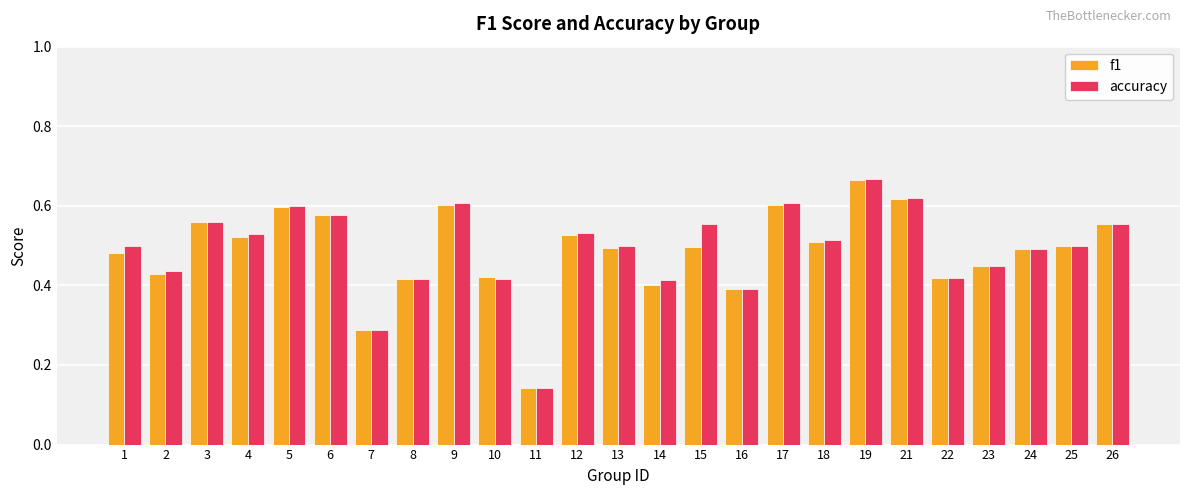

At which label does accuracy reach its peak?

19